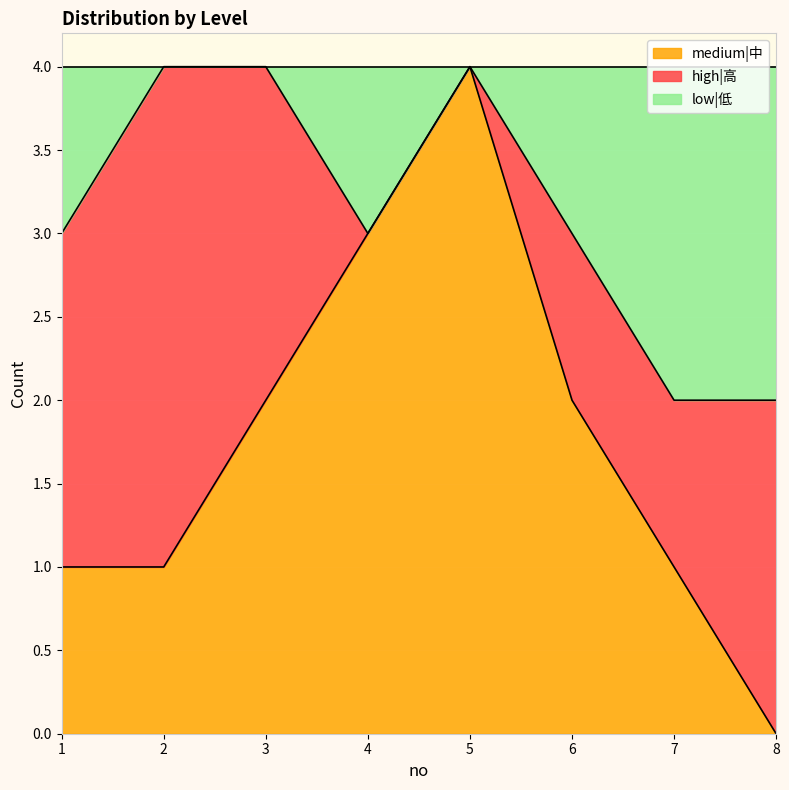

At which label does medium|中 reach its minimum?

8